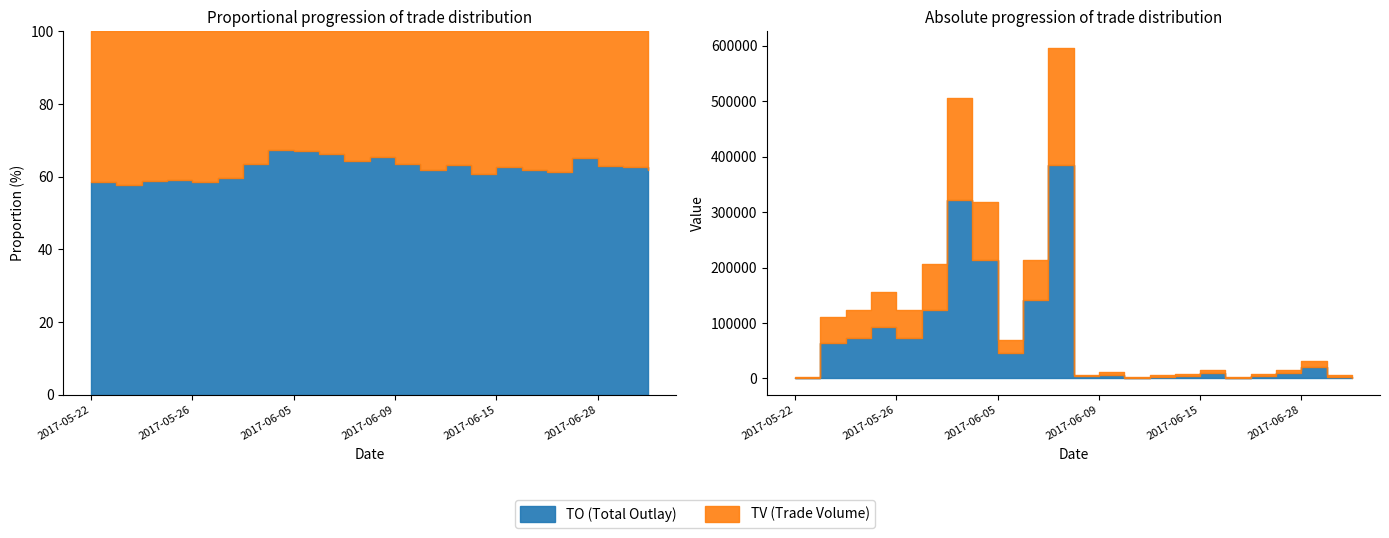

Which series has the widest spread of values?

TO